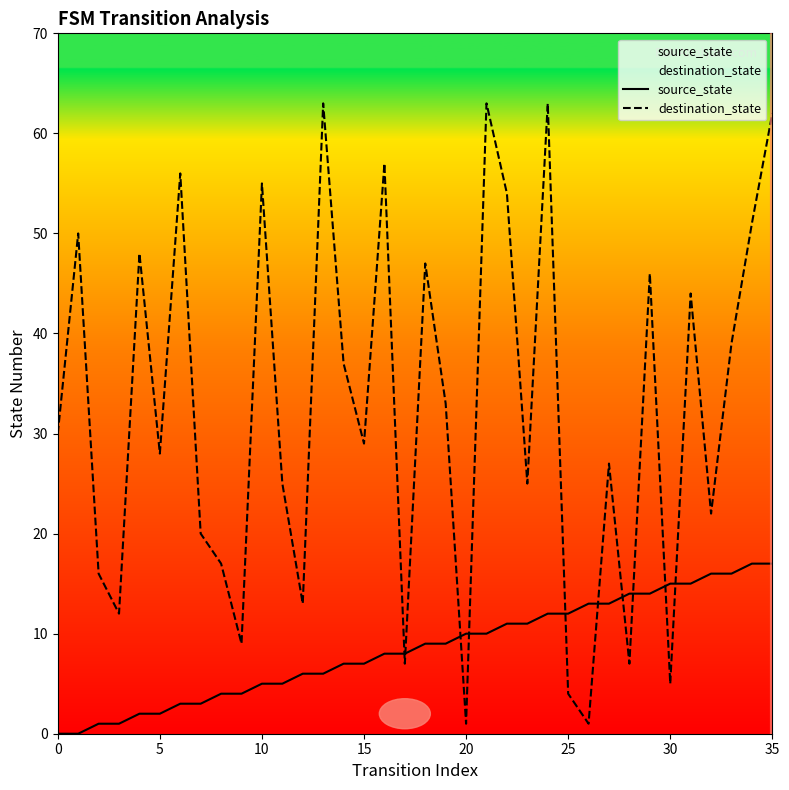

Where does the source_state series first go above 9?

20